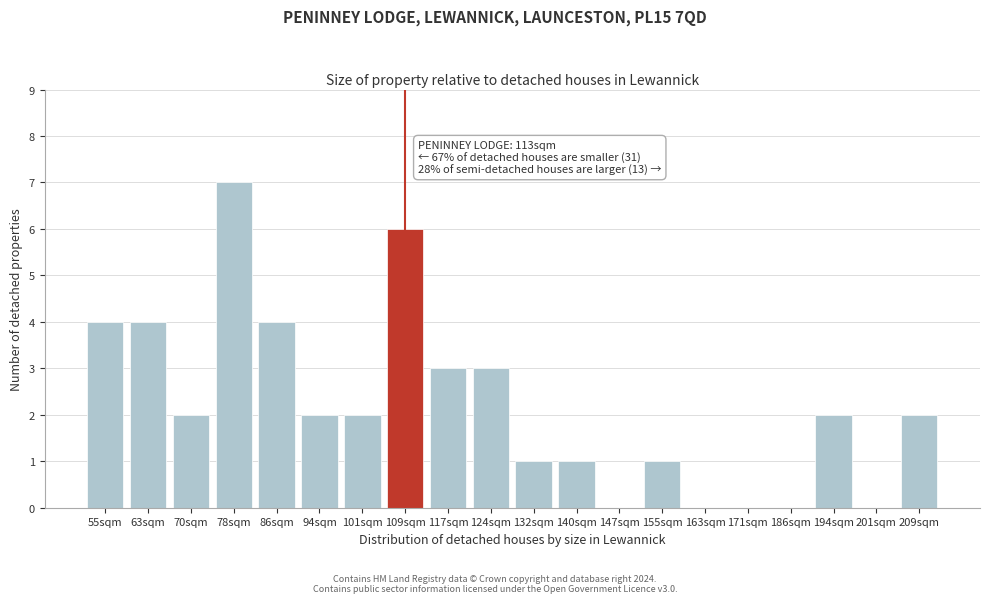

Reading right to left, extract all data points from this chart.

209sqm=2	201sqm=0	194sqm=2	186sqm=0	171sqm=0	163sqm=0	155sqm=1	147sqm=0	140sqm=1	132sqm=1	124sqm=3	117sqm=3	109sqm=6	101sqm=2	94sqm=2	86sqm=4	78sqm=7	70sqm=2	63sqm=4	55sqm=4